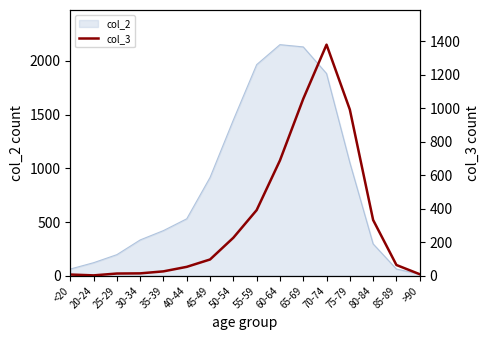

The value of col_2 at 30-34 is 333. True or false?

True